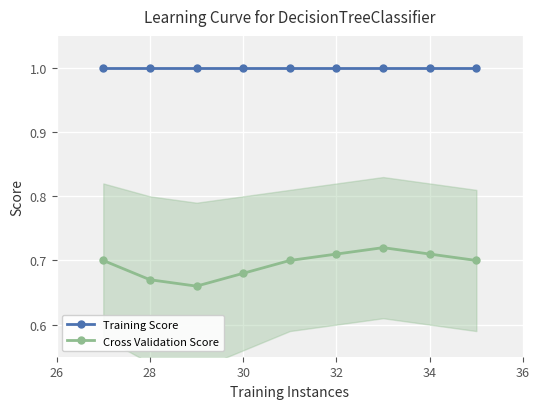

True or false: Cross Validation Score and Training Score intersect in this chart.

False